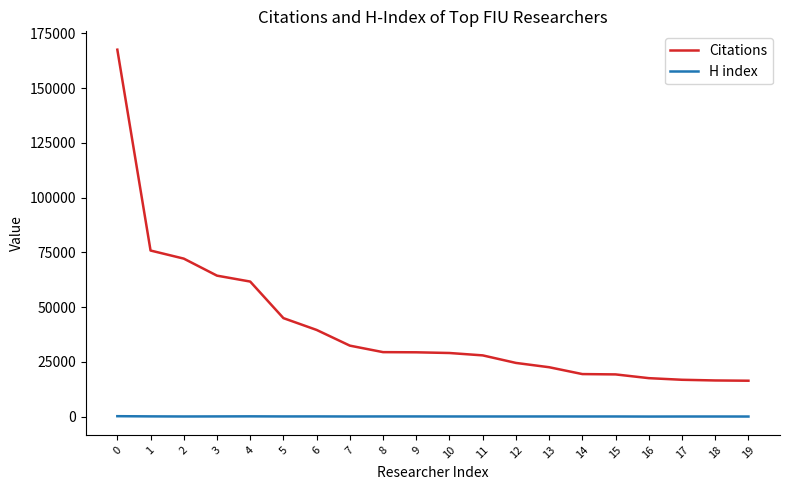

True or false: Citations has a value of 27962 at 11.

True